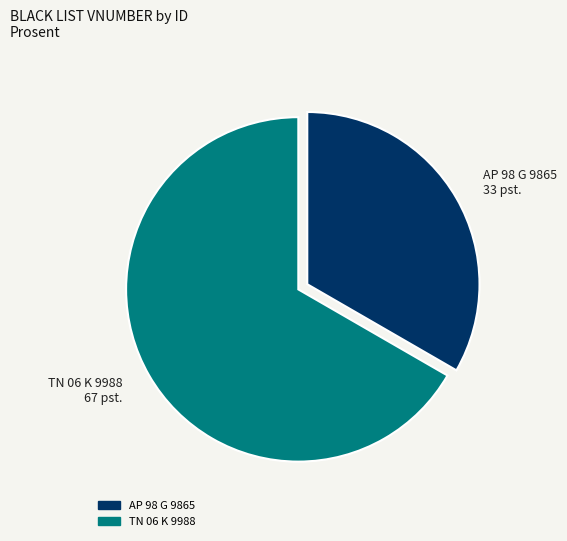

Rank the categories by value from lowest to highest.

AP 98 G 9865, TN 06 K 9988